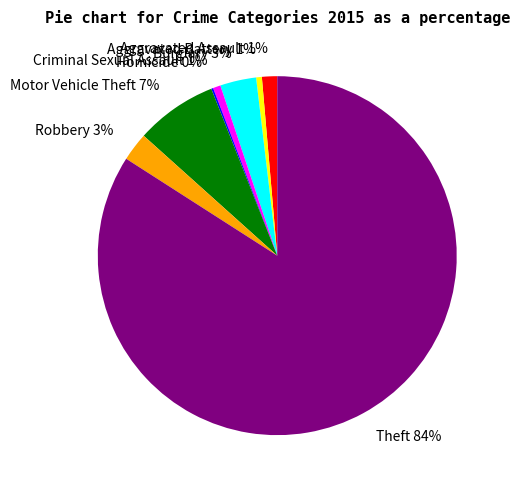

What percentage is the Aggravated Battery slice, to the nearest percent?

1%